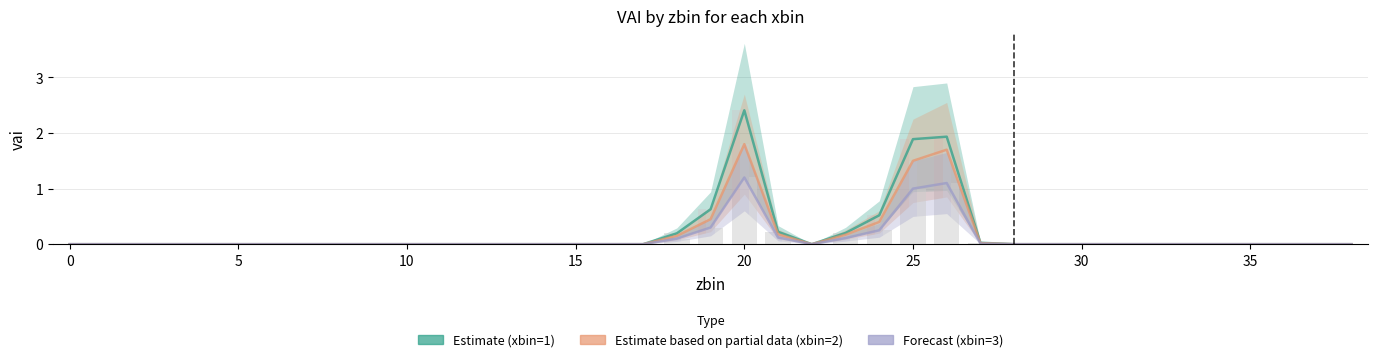

Does the chart contain any negative values?

No